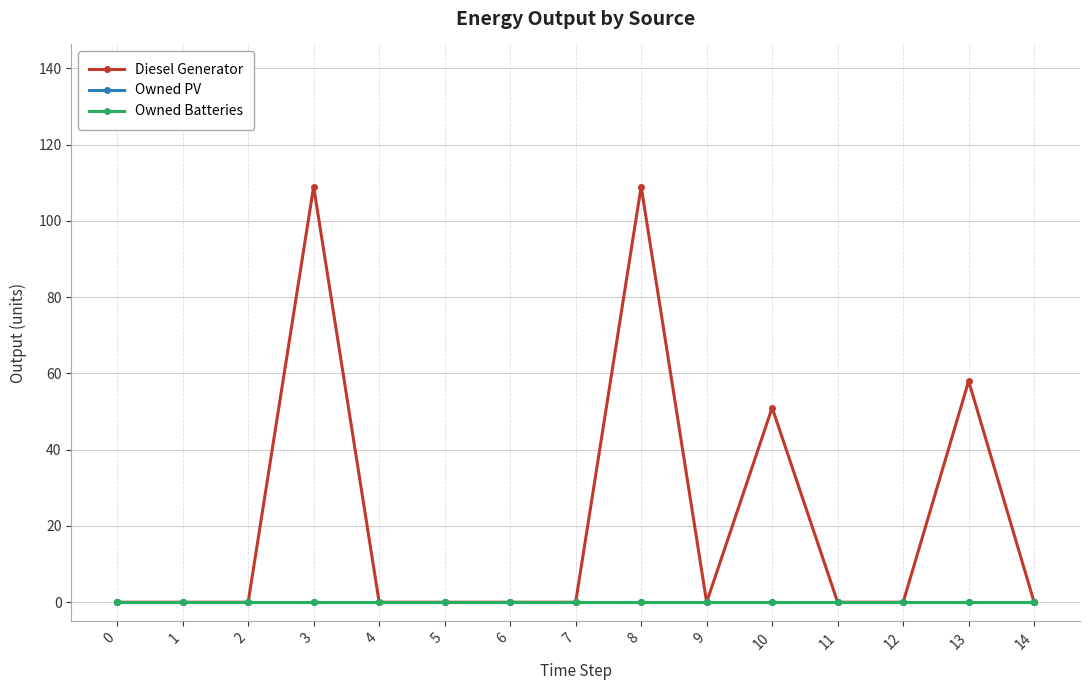

At 7, list the series in order from largest to smallest.

Diesel Generator, Owned PV, Owned Batteries